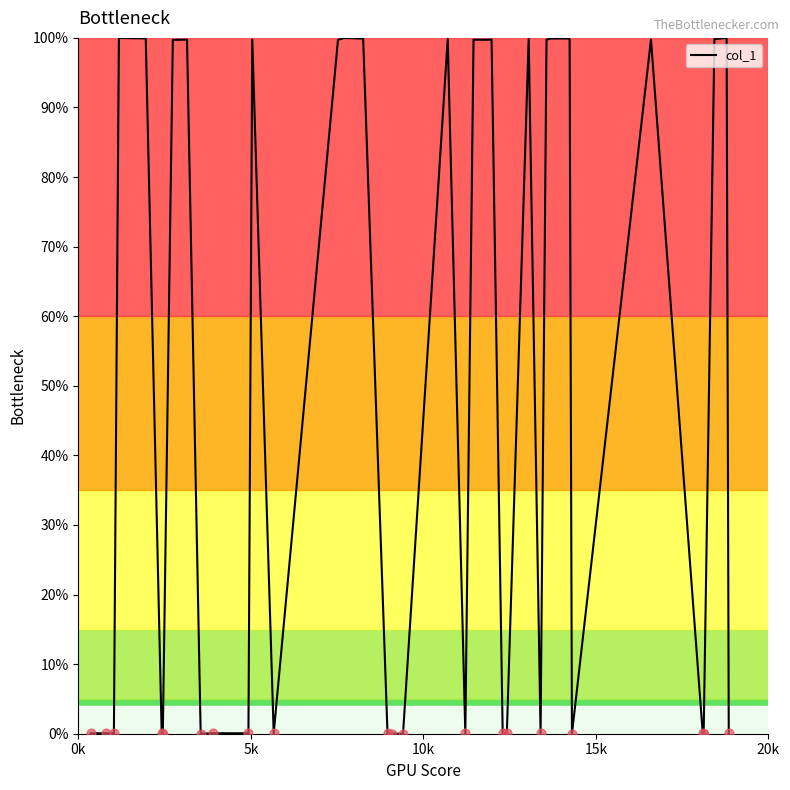

What is the maximum value shown in the chart?

100.0